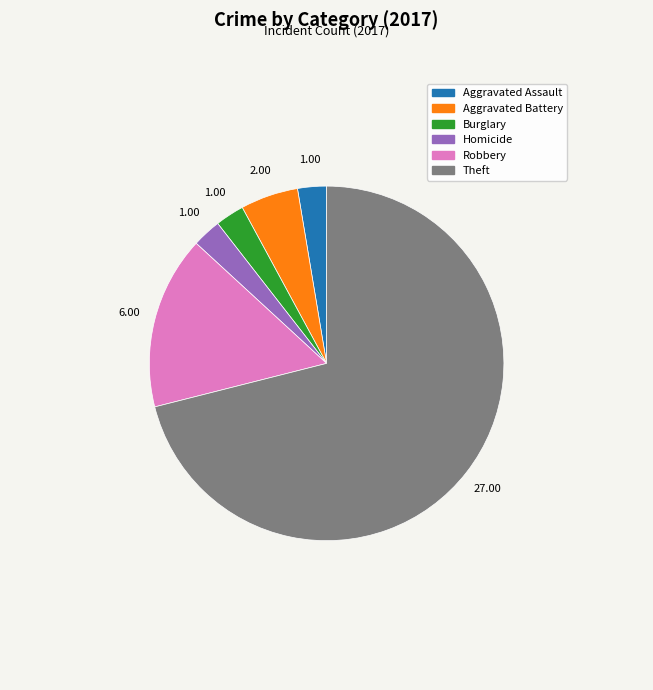

Is there a majority slice in this chart?

Yes